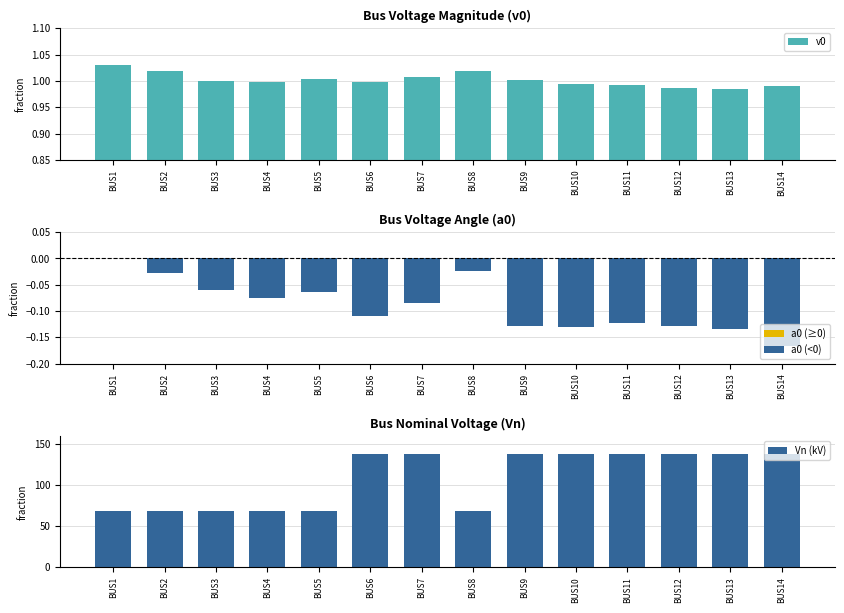

True or false: Vn (kV) has a value of 184.6 at BUS10.

False